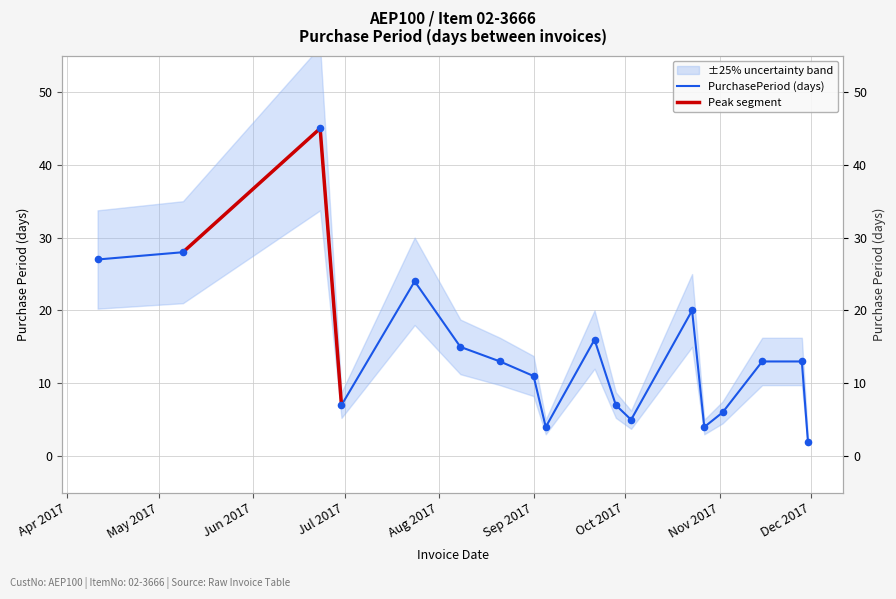

What is the change in value from 2017-07-24 to 2017-09-01?

-13